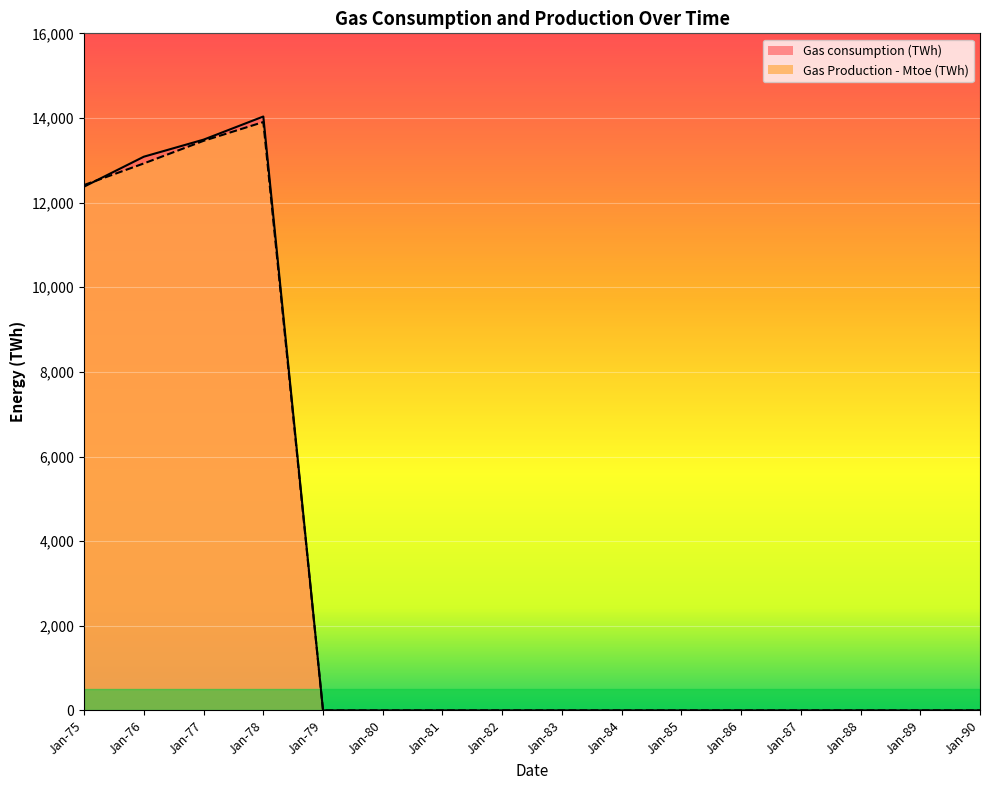

Between Jan-81 and Jan-86, which is larger?

Jan-81